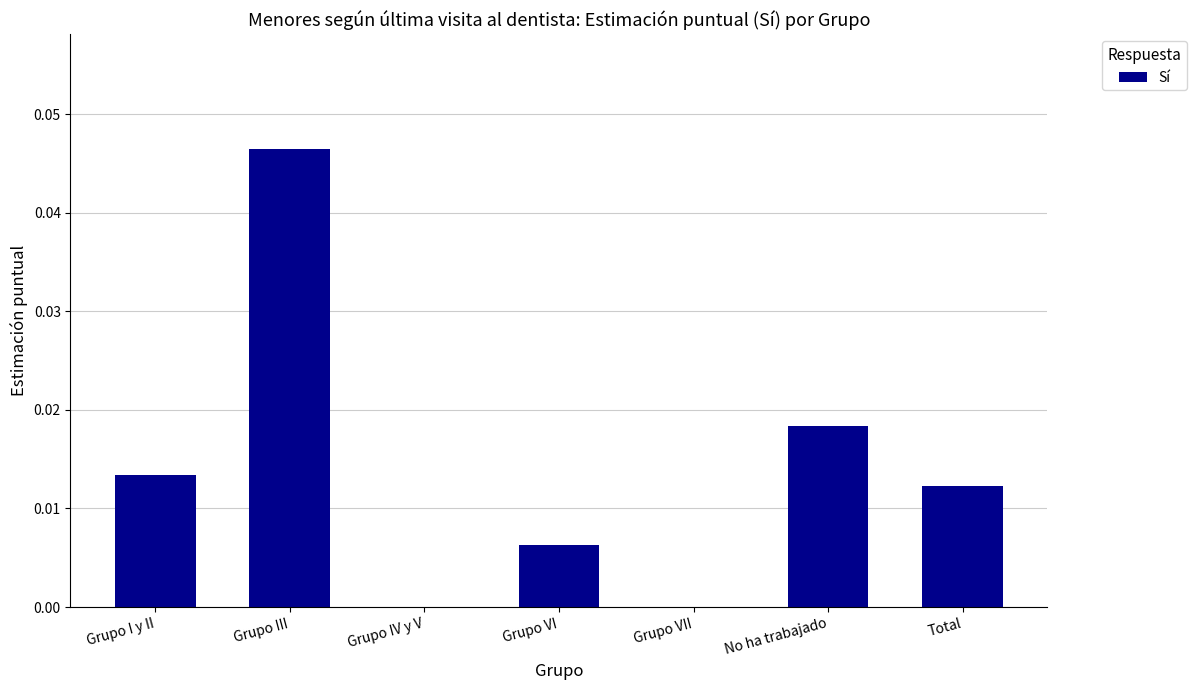

True or false: the data shows 0.0 at Grupo VI.

True